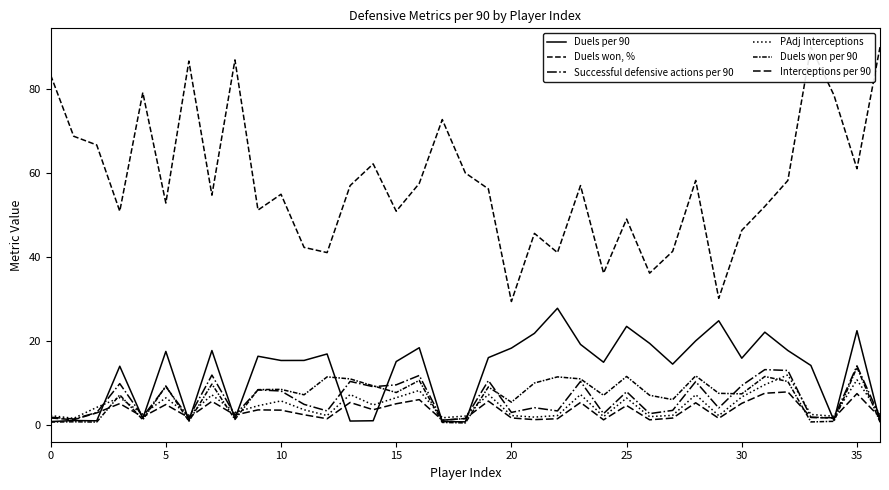

In Interceptions per 90, how many points are lower than both neighbors (excluding endpoints)?

12